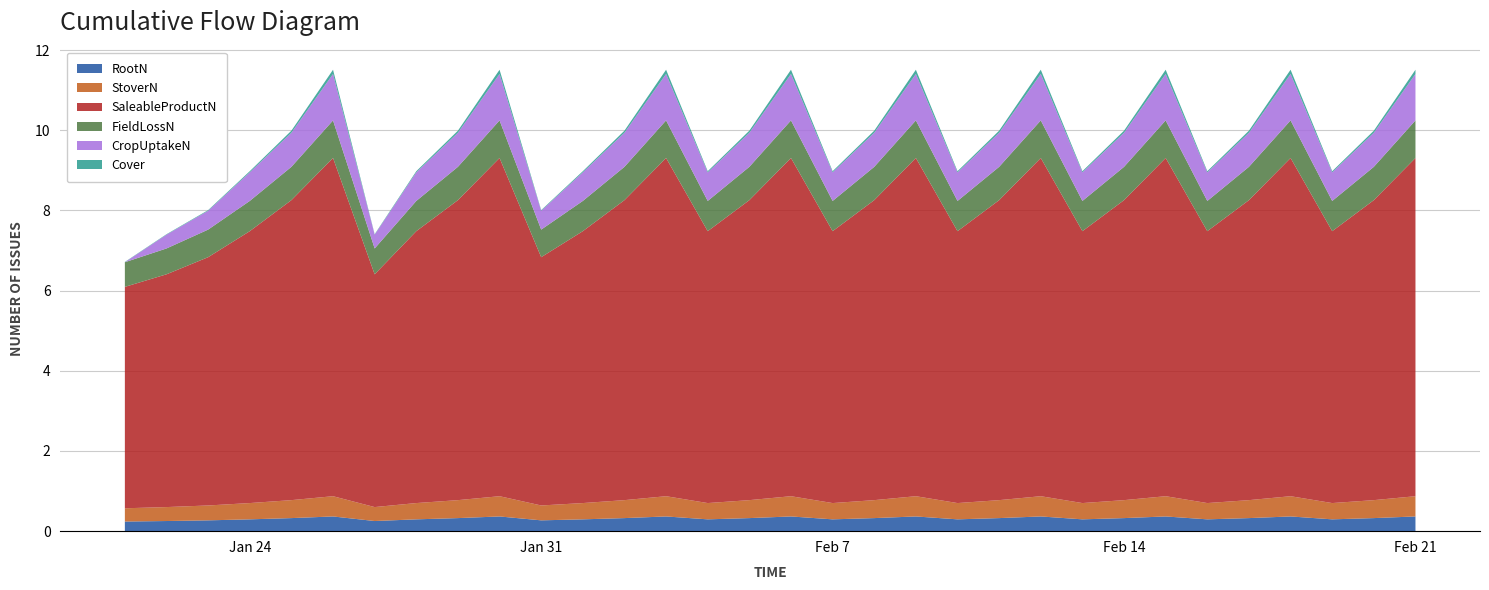

Reading right to left, transcribe all the data shown in this chart.

RootN: 2023-02-21=0.4	2023-02-20=0.3	2023-02-19=0.3	2023-02-18=0.4	2023-02-17=0.3	2023-02-16=0.3	2023-02-15=0.4	2023-02-14=0.3	2023-02-13=0.3	2023-02-12=0.4	2023-02-11=0.3	2023-02-10=0.3	2023-02-09=0.4	2023-02-08=0.3	2023-02-07=0.3	2023-02-06=0.4	2023-02-05=0.3	2023-02-04=0.3	2023-02-03=0.4	2023-02-02=0.3	2023-02-01=0.3	2023-01-31=0.3	2023-01-30=0.4	2023-01-29=0.3	2023-01-28=0.3	2023-01-27=0.3	2023-01-26=0.4	2023-01-25=0.3	2023-01-24=0.3	2023-01-23=0.3	2023-01-22=0.3	2023-01-21=0.2
StoverN: 2023-02-21=0.5	2023-02-20=0.4	2023-02-19=0.4	2023-02-18=0.5	2023-02-17=0.4	2023-02-16=0.4	2023-02-15=0.5	2023-02-14=0.4	2023-02-13=0.4	2023-02-12=0.5	2023-02-11=0.4	2023-02-10=0.4	2023-02-09=0.5	2023-02-08=0.4	2023-02-07=0.4	2023-02-06=0.5	2023-02-05=0.4	2023-02-04=0.4	2023-02-03=0.5	2023-02-02=0.4	2023-02-01=0.4	2023-01-31=0.4	2023-01-30=0.5	2023-01-29=0.4	2023-01-28=0.4	2023-01-27=0.3	2023-01-26=0.5	2023-01-25=0.4	2023-01-24=0.4	2023-01-23=0.4	2023-01-22=0.3	2023-01-21=0.3
SaleableProductN: 2023-02-21=8.4	2023-02-20=7.5	2023-02-19=6.8	2023-02-18=8.4	2023-02-17=7.5	2023-02-16=6.8	2023-02-15=8.4	2023-02-14=7.5	2023-02-13=6.8	2023-02-12=8.4	2023-02-11=7.5	2023-02-10=6.8	2023-02-09=8.4	2023-02-08=7.5	2023-02-07=6.8	2023-02-06=8.4	2023-02-05=7.5	2023-02-04=6.8	2023-02-03=8.4	2023-02-02=7.5	2023-02-01=6.8	2023-01-31=6.2	2023-01-30=8.4	2023-01-29=7.5	2023-01-28=6.8	2023-01-27=5.8	2023-01-26=8.4	2023-01-25=7.5	2023-01-24=6.8	2023-01-23=6.2	2023-01-22=5.8	2023-01-21=5.5
FieldLossN: 2023-02-21=0.9	2023-02-20=0.8	2023-02-19=0.8	2023-02-18=0.9	2023-02-17=0.8	2023-02-16=0.8	2023-02-15=0.9	2023-02-14=0.8	2023-02-13=0.8	2023-02-12=0.9	2023-02-11=0.8	2023-02-10=0.8	2023-02-09=0.9	2023-02-08=0.8	2023-02-07=0.8	2023-02-06=0.9	2023-02-05=0.8	2023-02-04=0.8	2023-02-03=0.9	2023-02-02=0.8	2023-02-01=0.8	2023-01-31=0.7	2023-01-30=0.9	2023-01-29=0.8	2023-01-28=0.8	2023-01-27=0.6	2023-01-26=0.9	2023-01-25=0.8	2023-01-24=0.8	2023-01-23=0.7	2023-01-22=0.6	2023-01-21=0.6
CropUptakeN: 2023-02-21=1.2	2023-02-20=0.9	2023-02-19=0.7	2023-02-18=1.2	2023-02-17=0.9	2023-02-16=0.7	2023-02-15=1.2	2023-02-14=0.9	2023-02-13=0.7	2023-02-12=1.2	2023-02-11=0.9	2023-02-10=0.7	2023-02-09=1.2	2023-02-08=0.9	2023-02-07=0.7	2023-02-06=1.2	2023-02-05=0.9	2023-02-04=0.7	2023-02-03=1.2	2023-02-02=0.9	2023-02-01=0.7	2023-01-31=0.5	2023-01-30=1.2	2023-01-29=0.9	2023-01-28=0.7	2023-01-27=0.3	2023-01-26=1.2	2023-01-25=0.9	2023-01-24=0.7	2023-01-23=0.5	2023-01-22=0.3	2023-01-21=0.0
Cover: 2023-02-21=0.1	2023-02-20=0.1	2023-02-19=0.0	2023-02-18=0.1	2023-02-17=0.1	2023-02-16=0.0	2023-02-15=0.1	2023-02-14=0.1	2023-02-13=0.0	2023-02-12=0.1	2023-02-11=0.1	2023-02-10=0.0	2023-02-09=0.1	2023-02-08=0.1	2023-02-07=0.0	2023-02-06=0.1	2023-02-05=0.1	2023-02-04=0.0	2023-02-03=0.1	2023-02-02=0.1	2023-02-01=0.0	2023-01-31=0.0	2023-01-30=0.1	2023-01-29=0.1	2023-01-28=0.0	2023-01-27=0.0	2023-01-26=0.1	2023-01-25=0.1	2023-01-24=0.0	2023-01-23=0.0	2023-01-22=0.0	2023-01-21=0.0